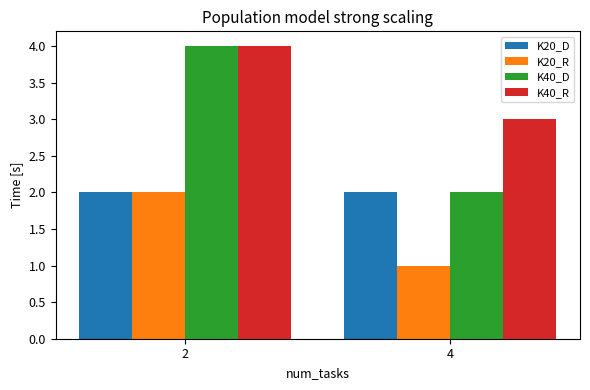

Which series has the widest spread of values?

K40_D